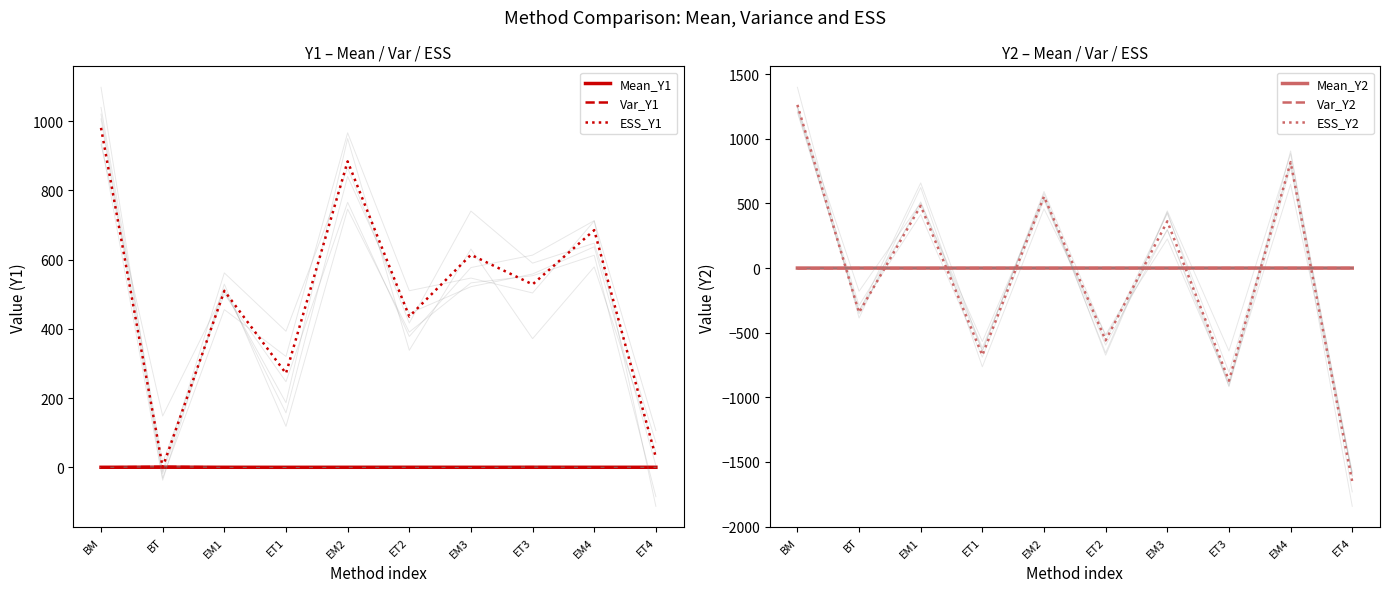

What is the maximum value for ESS_Y2?

1262.5